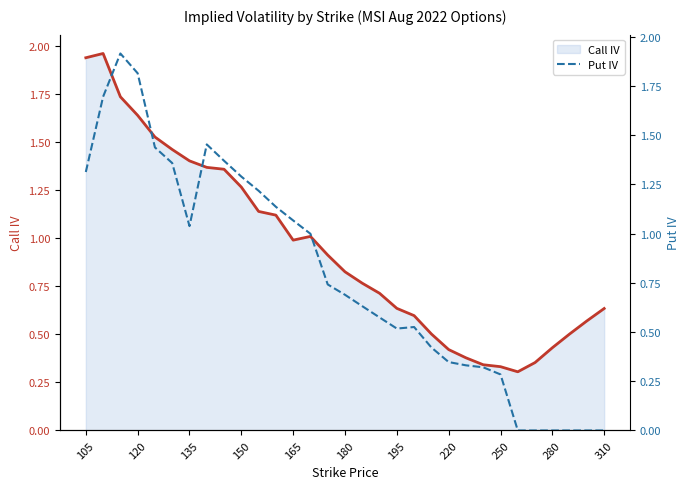

Does the chart display data point markers on the line(s)?

No